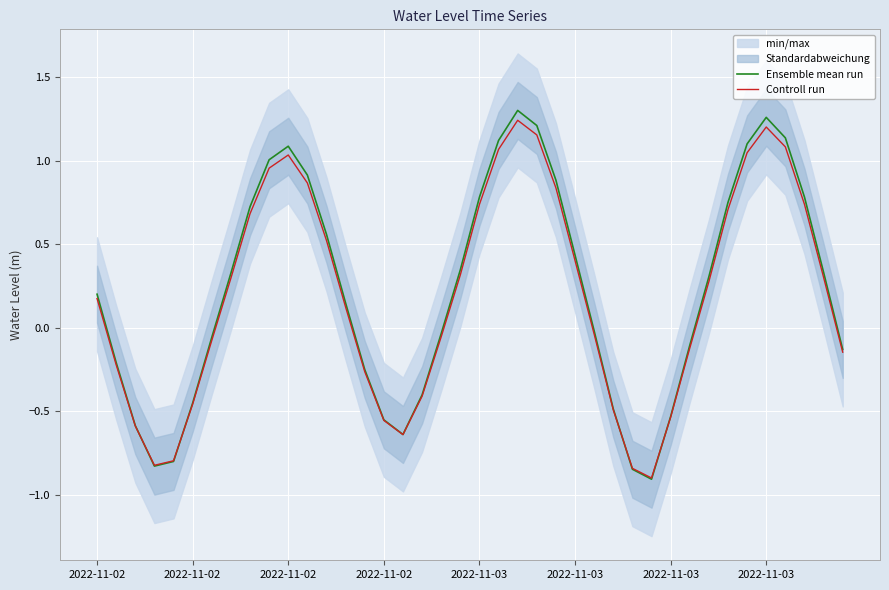

How many lines are shown in the chart?

2